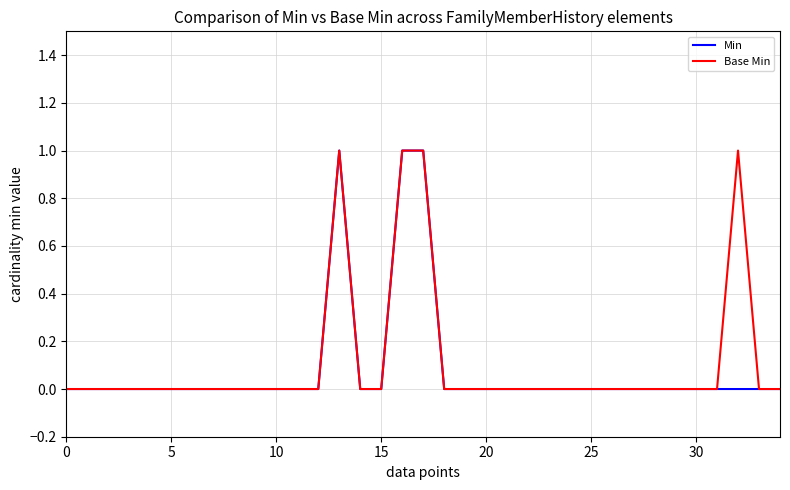

Does the chart display data point markers on the line(s)?

No